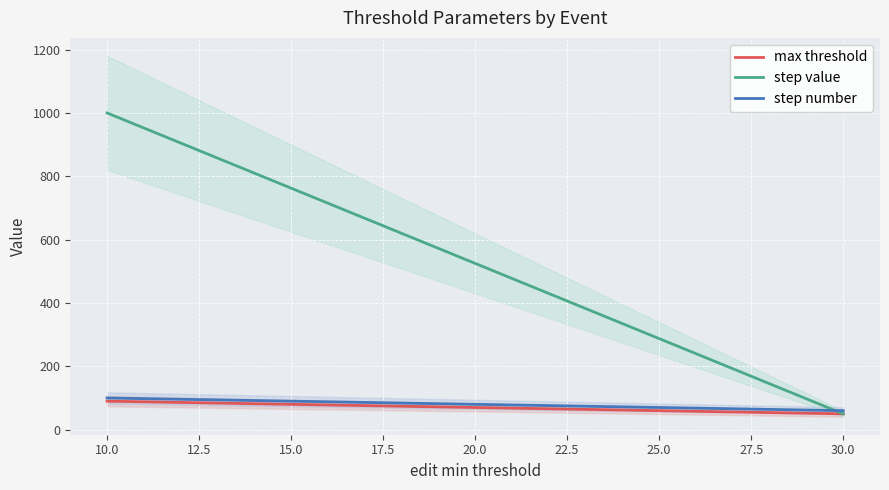

What is the value of the step number point at the 1st from the left?

100